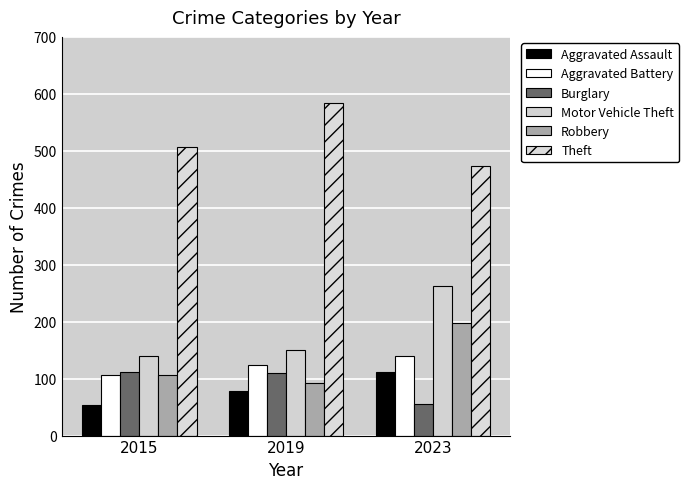

What is the sum of the Motor Vehicle Theft values at 2023 and 2015?

403